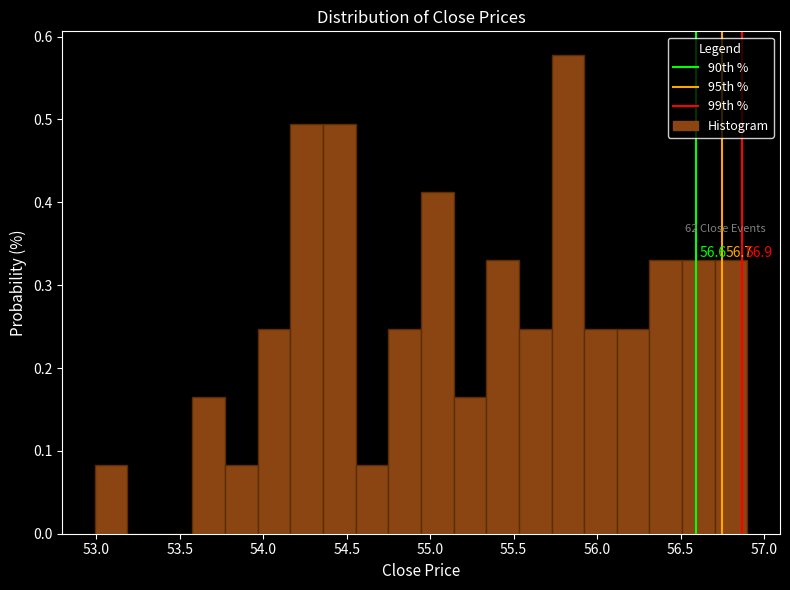

Around what value on the x-axis is the tallest bar? Give the approximate position of its centre, as read against the axis.

55.80